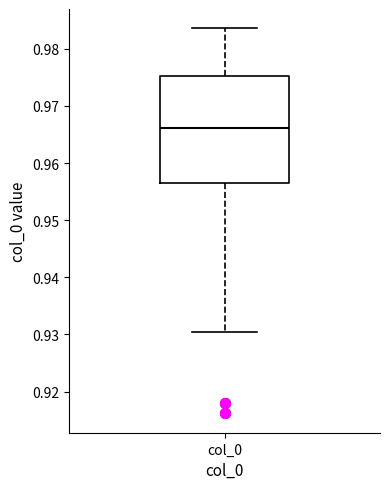

Where is the lower edge of the box for col_0 on the y-axis? The values are not printed on the chart, so give them approximately, as read against the axis.

0.957